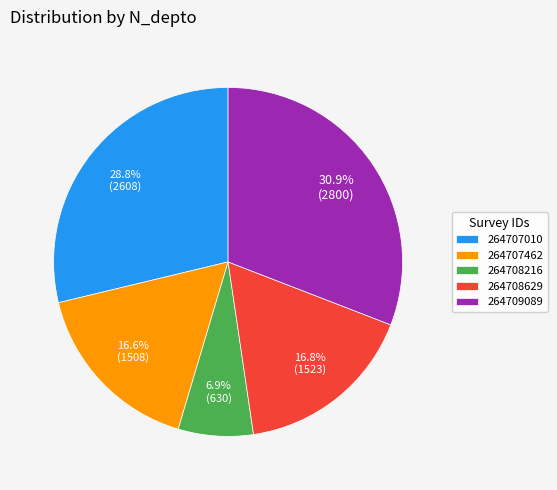

Approximately how many times larger is the value at 264709089 compared to 264708629?

1.8